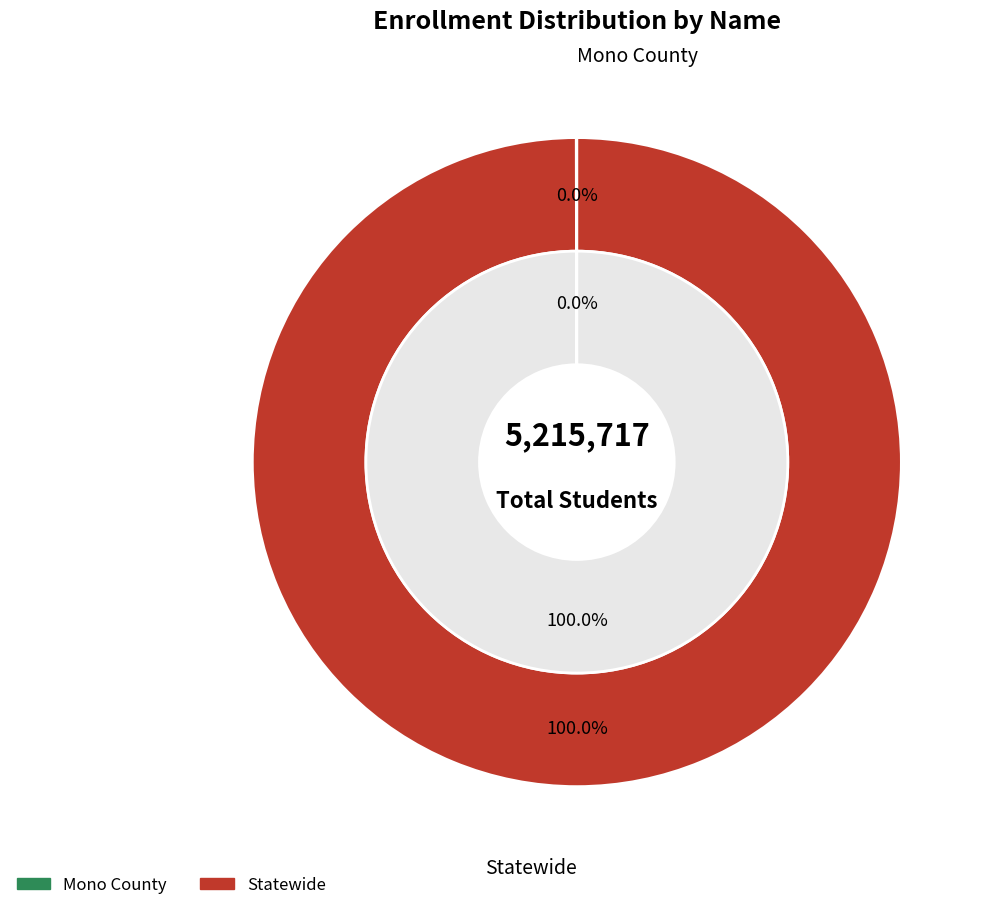

Which slice is the smallest?

Mono County